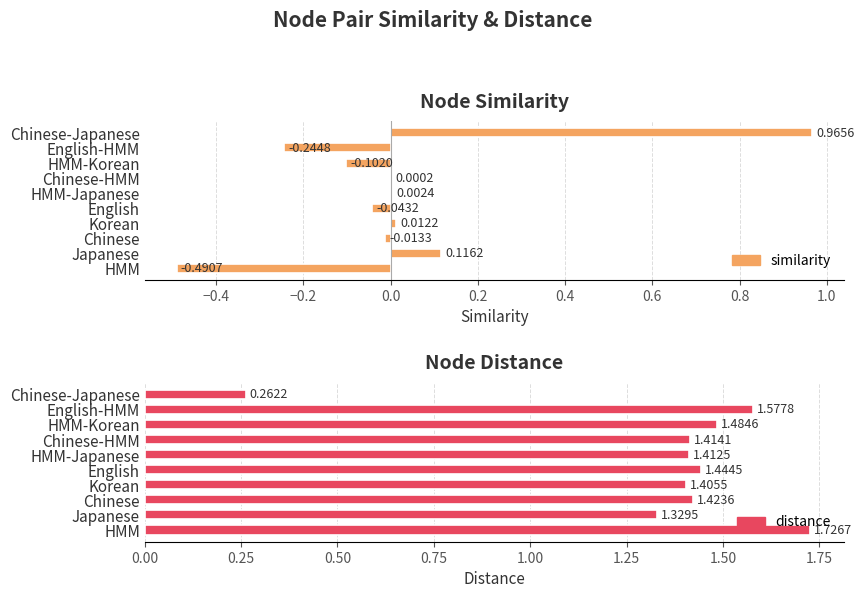

How many bars are there in each group?

2